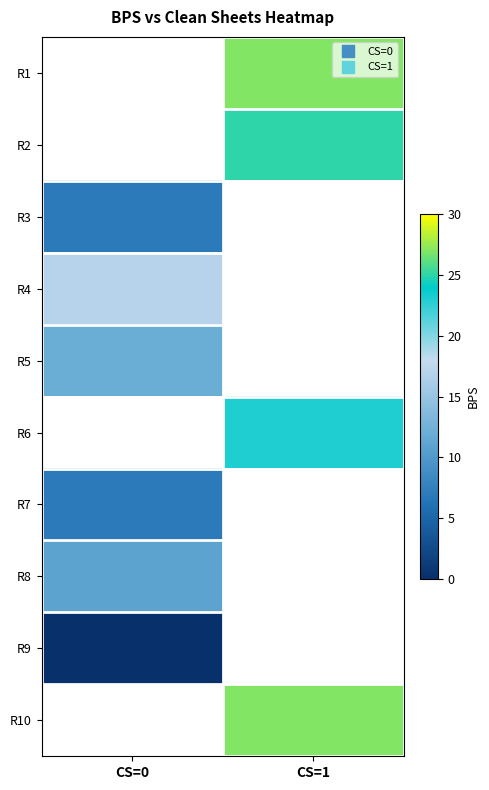

What is the spread (max minus min) of values at CS=1?

4.0